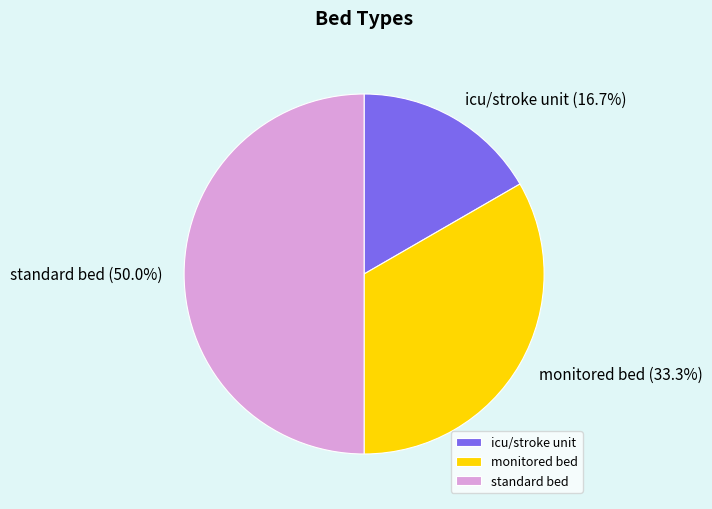

To the nearest percent, what is the average slice percentage?

33%